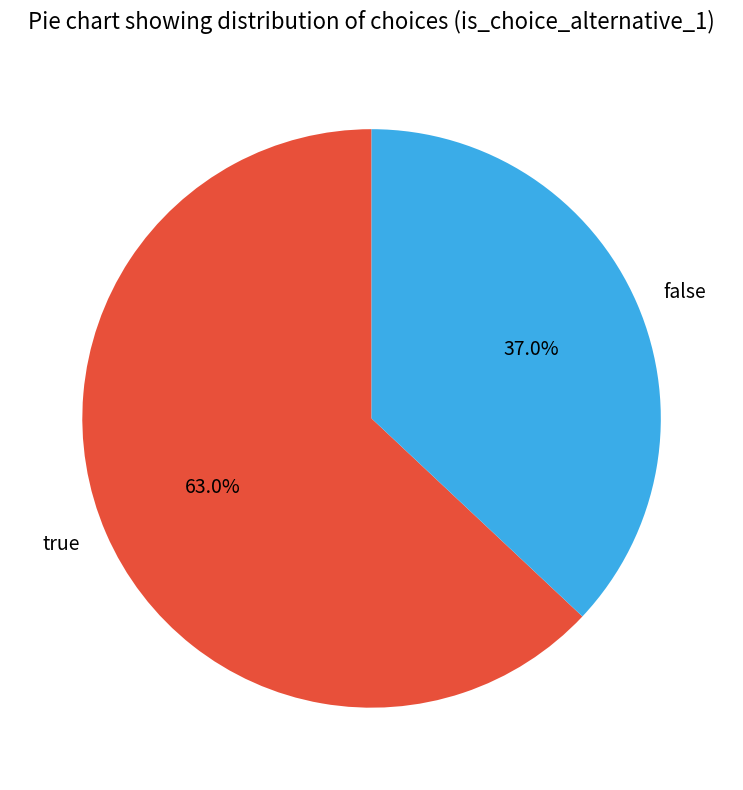

Count the number of slices in the pie.

2